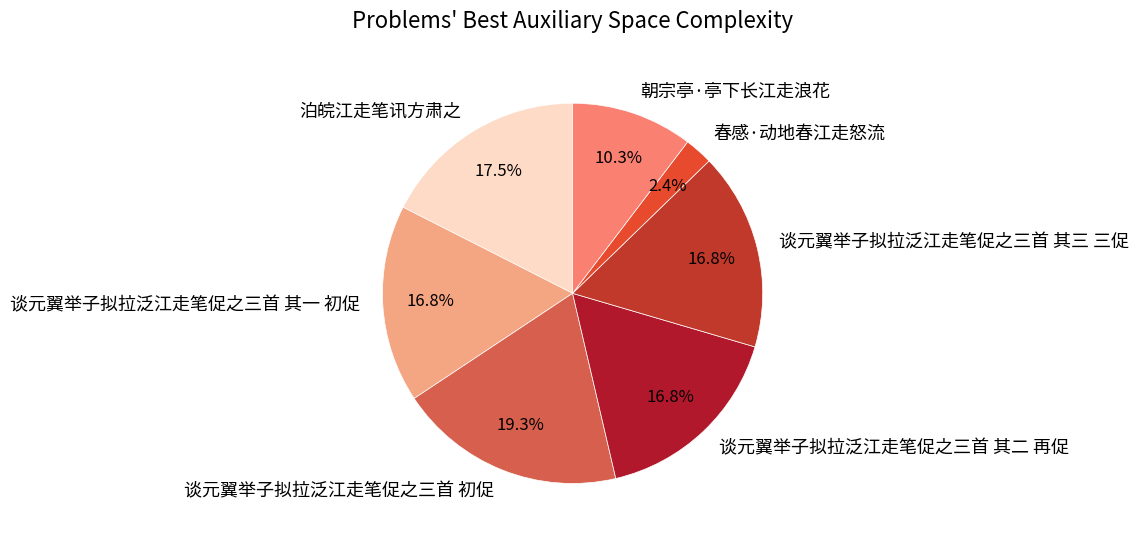

Does any single category account for the majority?

No